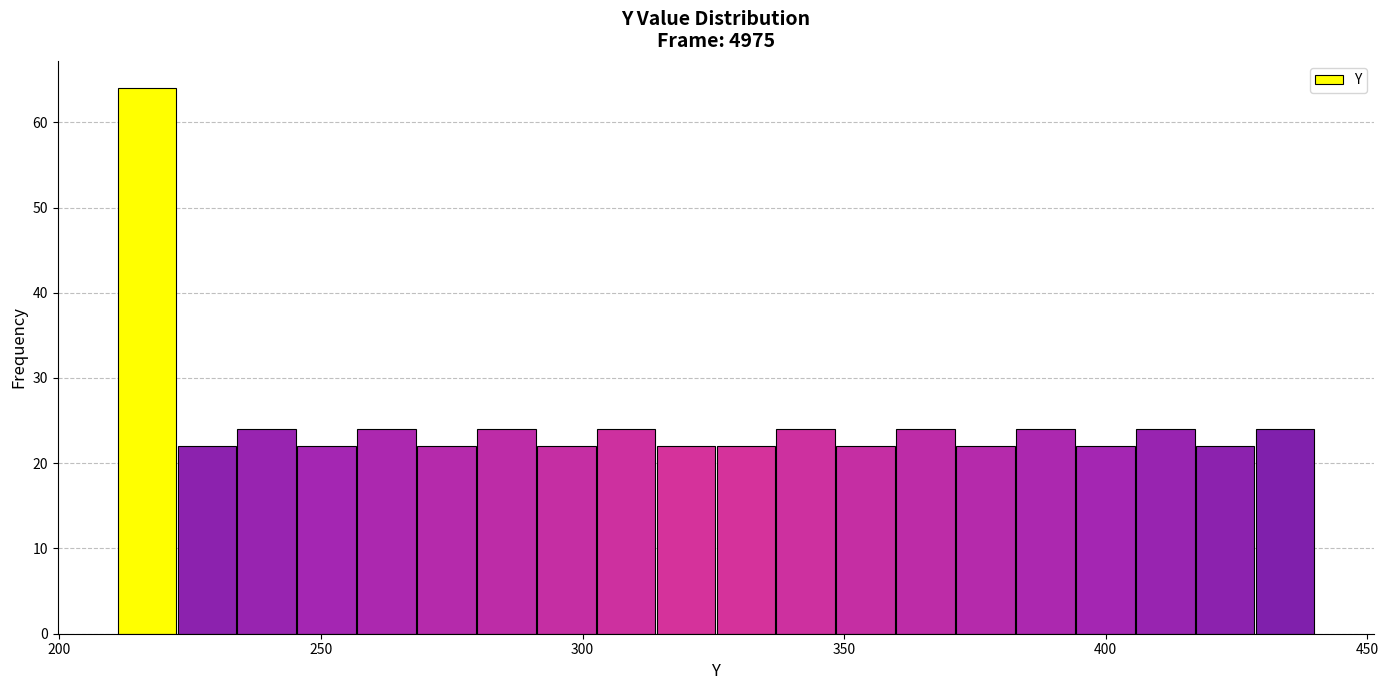

Around what value on the x-axis is the tallest bar? Give the approximate position of its centre, as read against the axis.

215